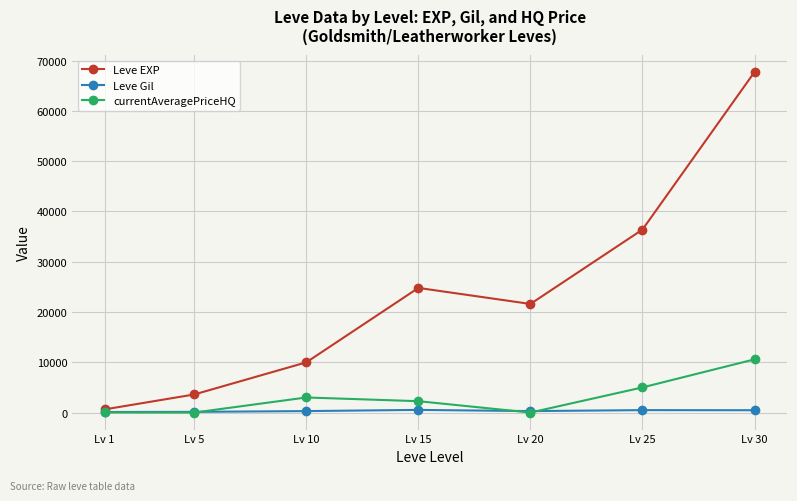

At which category does the chart reach its peak across all series?

Lv 30